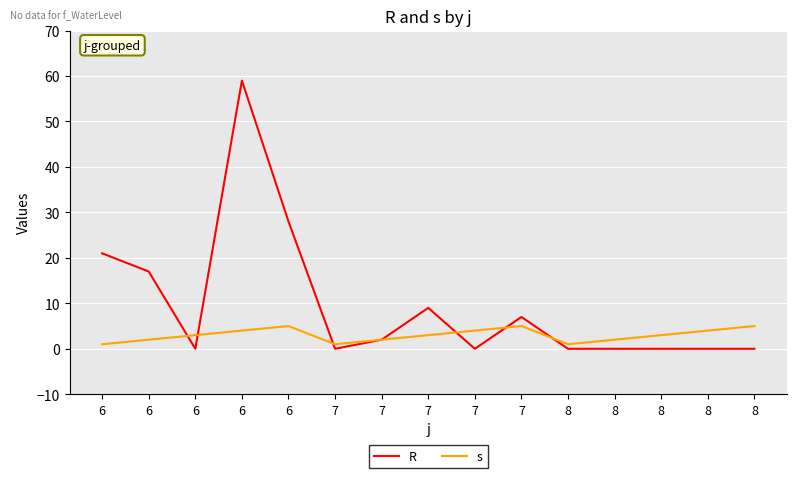

Reading left to right, what are all the values shown in this chart?

R: 6=21	6=17	6=0	6=59	6=28	7=0	7=2	7=9	7=0	7=7	8=0	8=0	8=0	8=0	8=0
s: 6=1	6=2	6=3	6=4	6=5	7=1	7=2	7=3	7=4	7=5	8=1	8=2	8=3	8=4	8=5